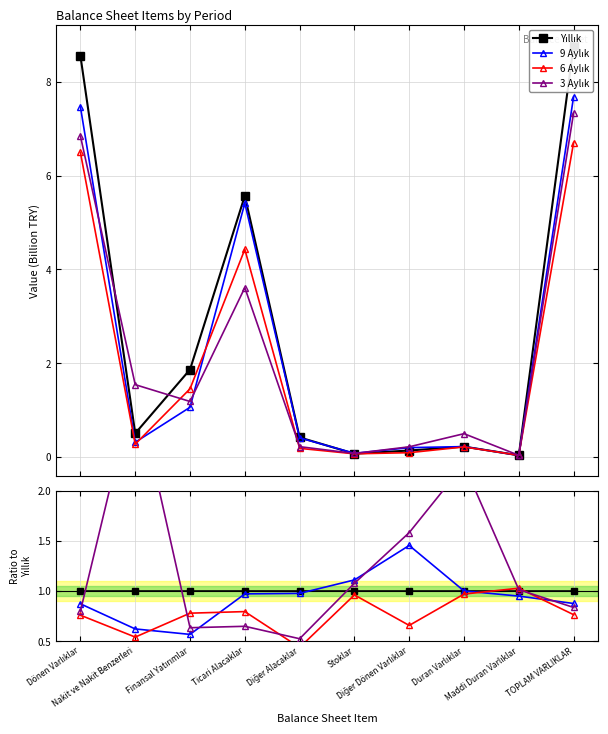

Where do 9 Aylık and 6 Aylık first cross each other?

Nakit ve Nakit Benzerleri and Finansal Yatırımlar